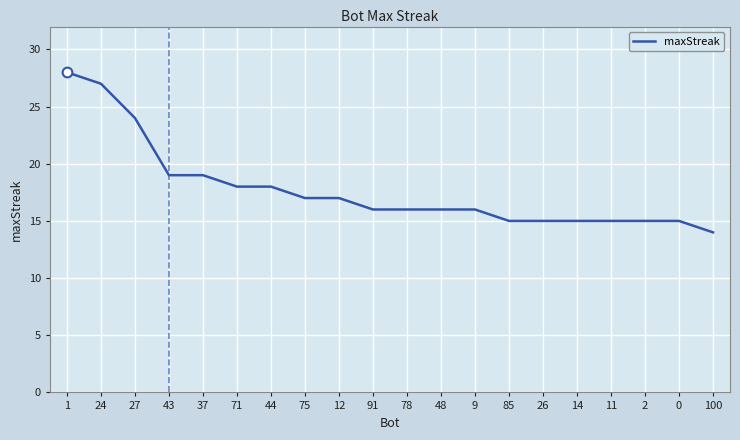

At which label does the data first exceed 16?

1